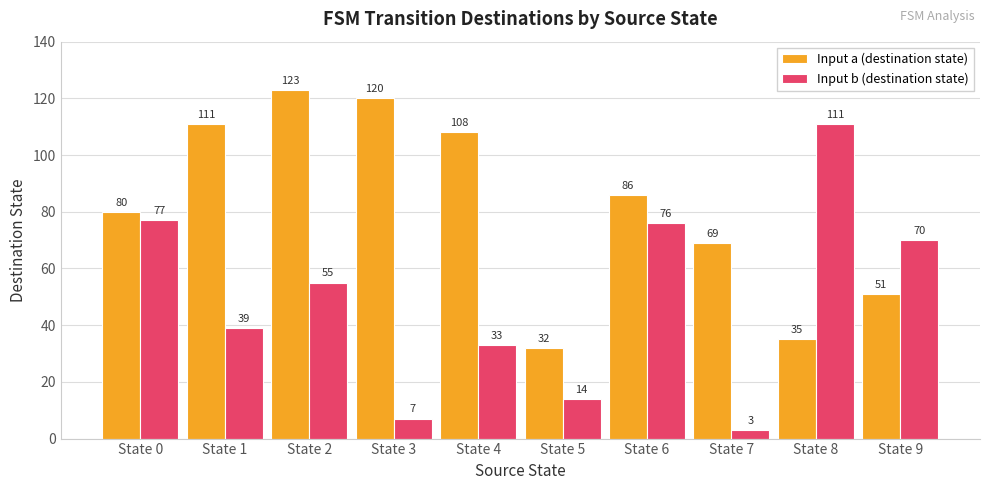

What is the difference between the maximum and minimum values in the Input a (destination state) series?

91